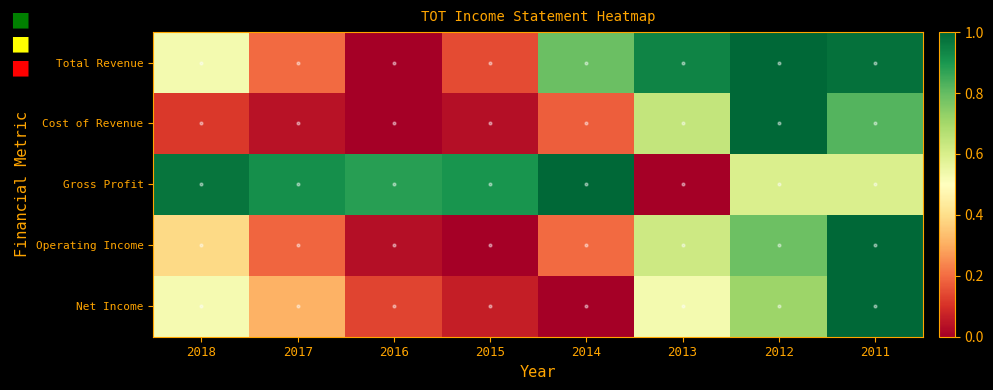

At how many categories does at least one series exceed 0?

8